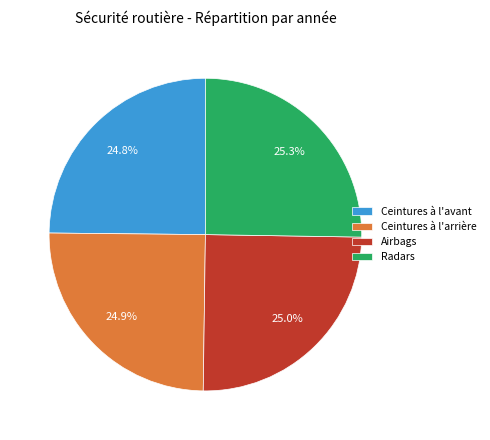

What is the ratio of the value at Airbags to the value at Ceintures à l'arrière?

1.0